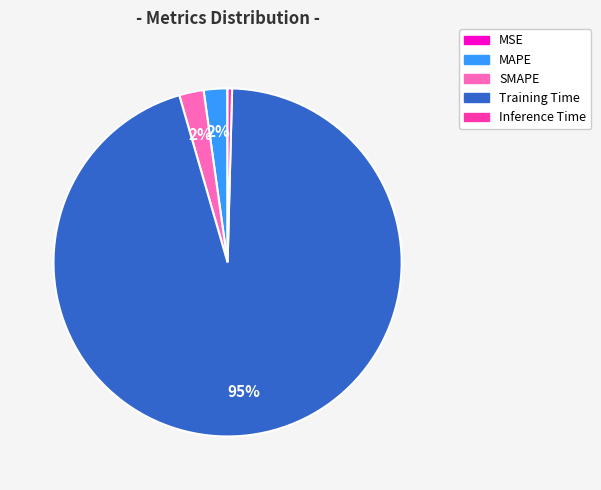

The MAPE slice represents 17% of the pie. True or false?

False